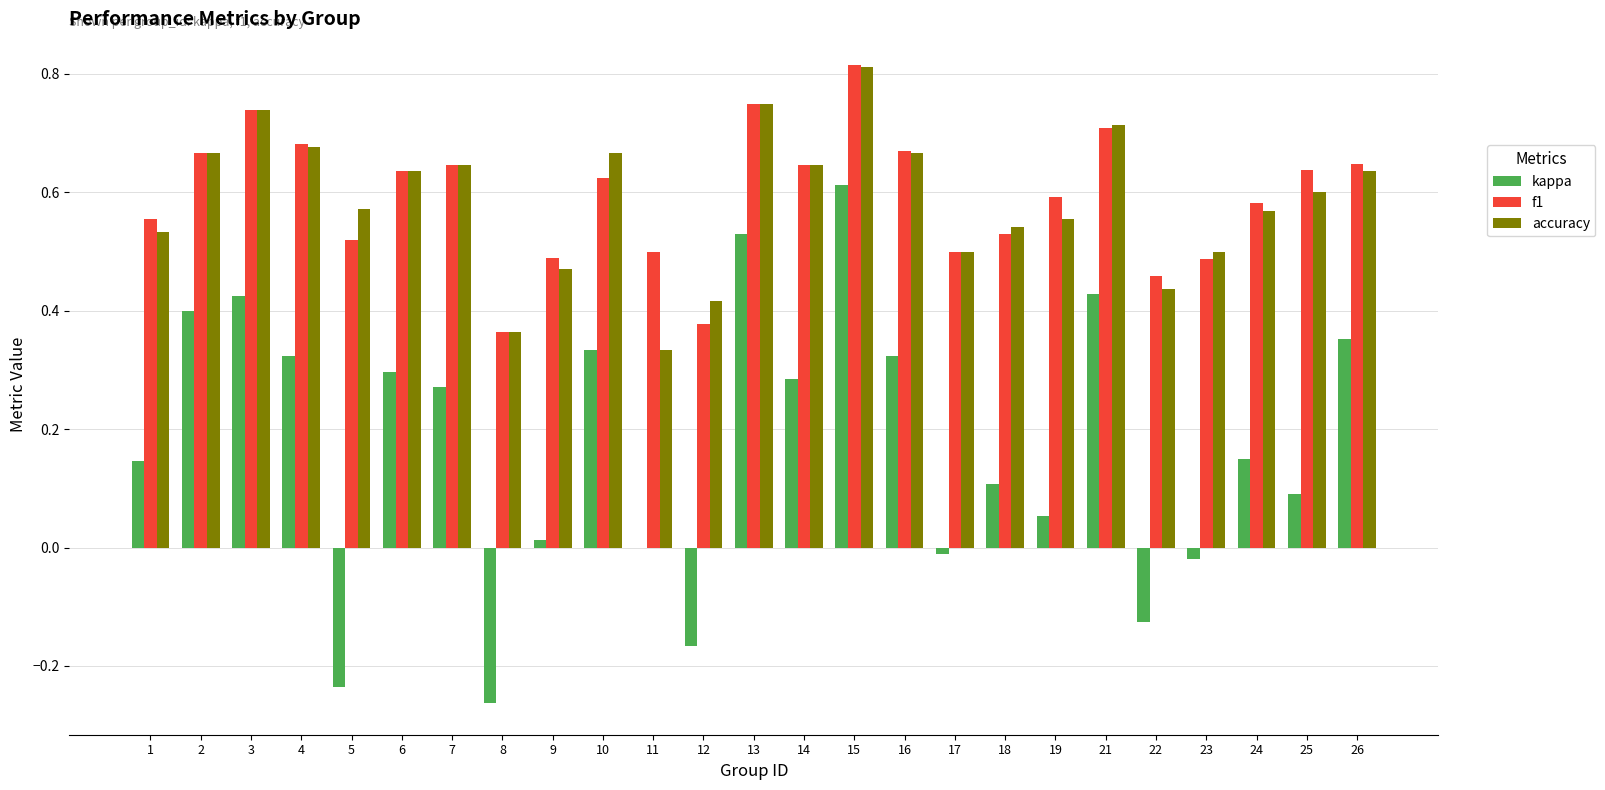

What is the sum of all accuracy values?

14.7